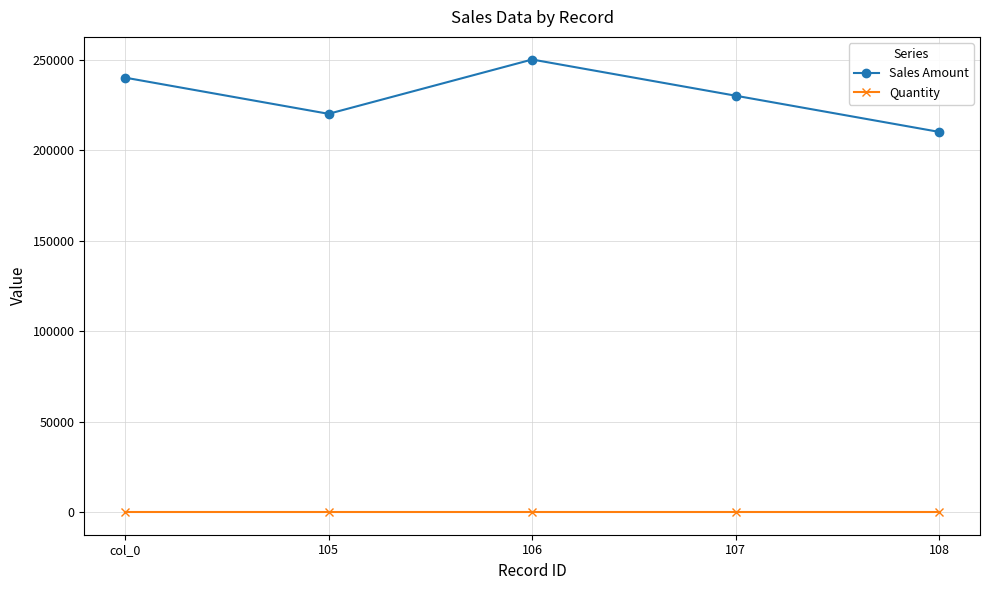

True or false: Sales Amount has more than 1 points higher than both neighbors.

False